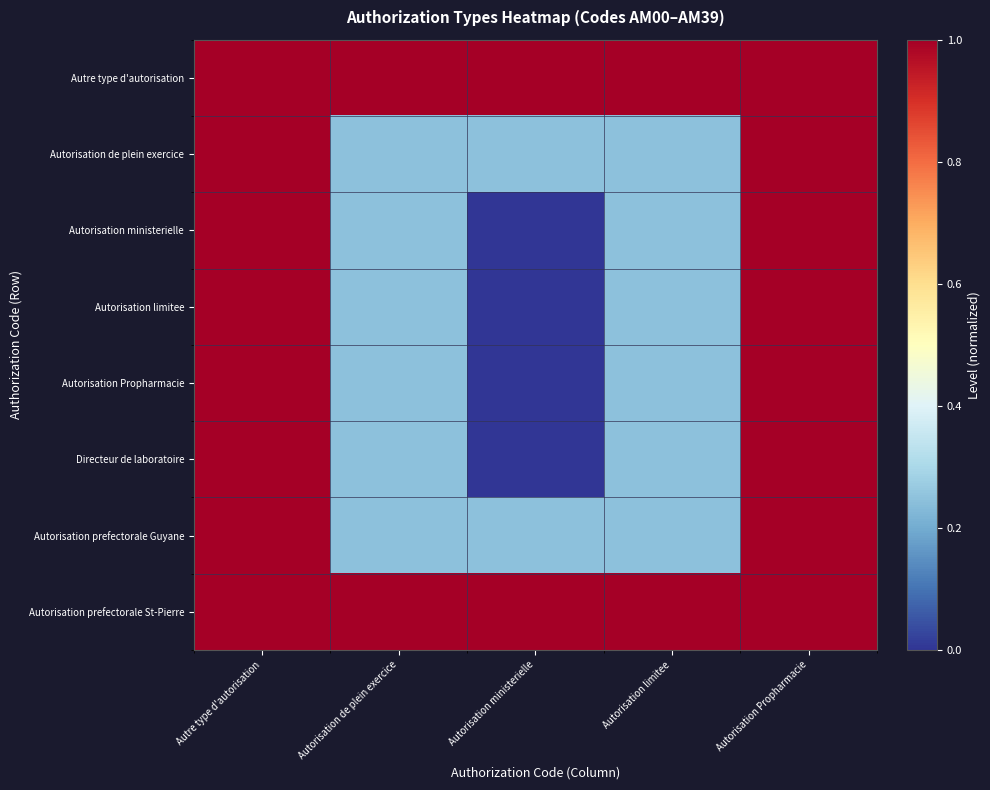

Reading right to left, transcribe all the data shown in this chart.

Autre type d'autorisation: Autorisation Propharmacie=1.0	Autorisation limitee=1.0	Autorisation ministerielle=1.0	Autorisation de plein exercice=1.0	Autre type d'autorisation=1.0
Autorisation de plein exercice: Autorisation Propharmacie=1.0	Autorisation limitee=0.2	Autorisation ministerielle=0.2	Autorisation de plein exercice=0.2	Autre type d'autorisation=1.0
Autorisation ministerielle: Autorisation Propharmacie=1.0	Autorisation limitee=0.2	Autorisation ministerielle=0.0	Autorisation de plein exercice=0.2	Autre type d'autorisation=1.0
Autorisation limitee: Autorisation Propharmacie=1.0	Autorisation limitee=0.2	Autorisation ministerielle=0.0	Autorisation de plein exercice=0.2	Autre type d'autorisation=1.0
Autorisation Propharmacie: Autorisation Propharmacie=1.0	Autorisation limitee=0.2	Autorisation ministerielle=0.0	Autorisation de plein exercice=0.2	Autre type d'autorisation=1.0
Directeur de laboratoire: Autorisation Propharmacie=1.0	Autorisation limitee=0.2	Autorisation ministerielle=0.0	Autorisation de plein exercice=0.2	Autre type d'autorisation=1.0
Autorisation prefectorale Guyane: Autorisation Propharmacie=1.0	Autorisation limitee=0.2	Autorisation ministerielle=0.2	Autorisation de plein exercice=0.2	Autre type d'autorisation=1.0
Autorisation prefectorale St-Pierre: Autorisation Propharmacie=1.0	Autorisation limitee=1.0	Autorisation ministerielle=1.0	Autorisation de plein exercice=1.0	Autre type d'autorisation=1.0